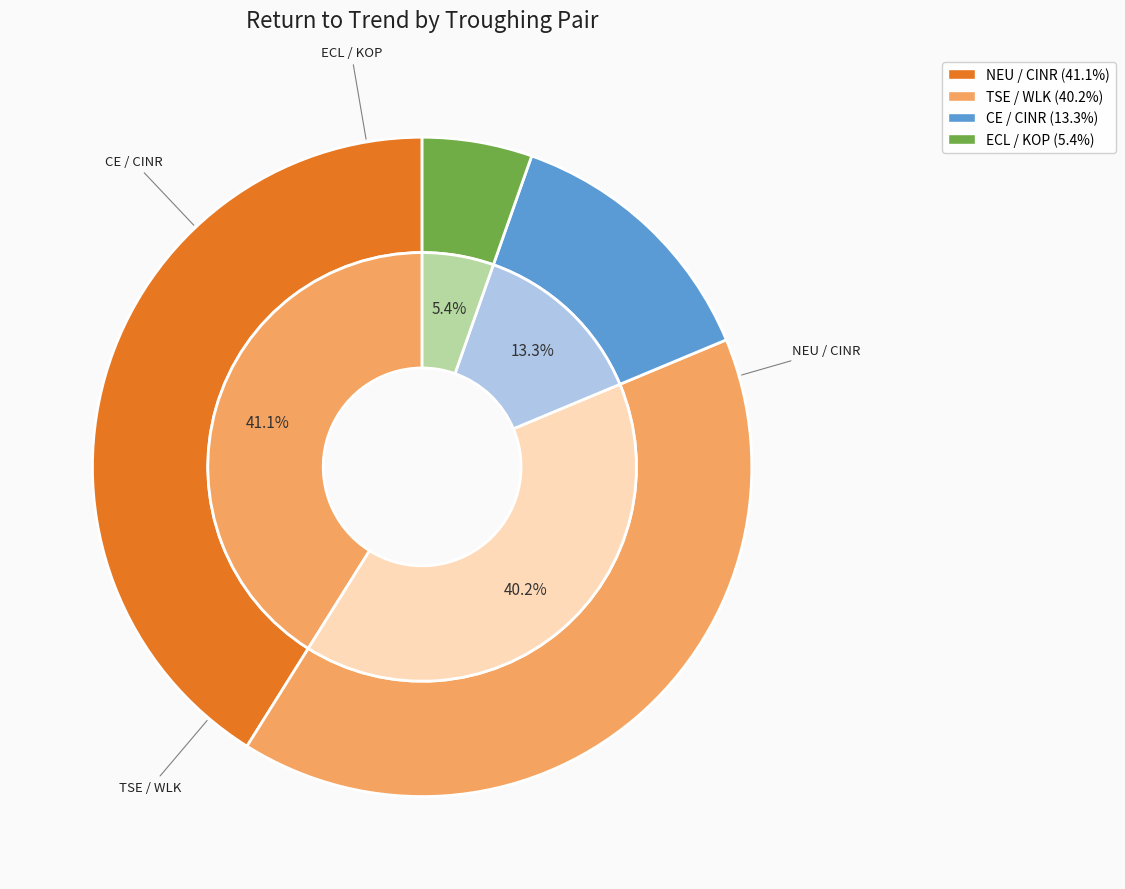

What is the smallest slice in the pie chart?

ECL US Equity_KOP US Equity